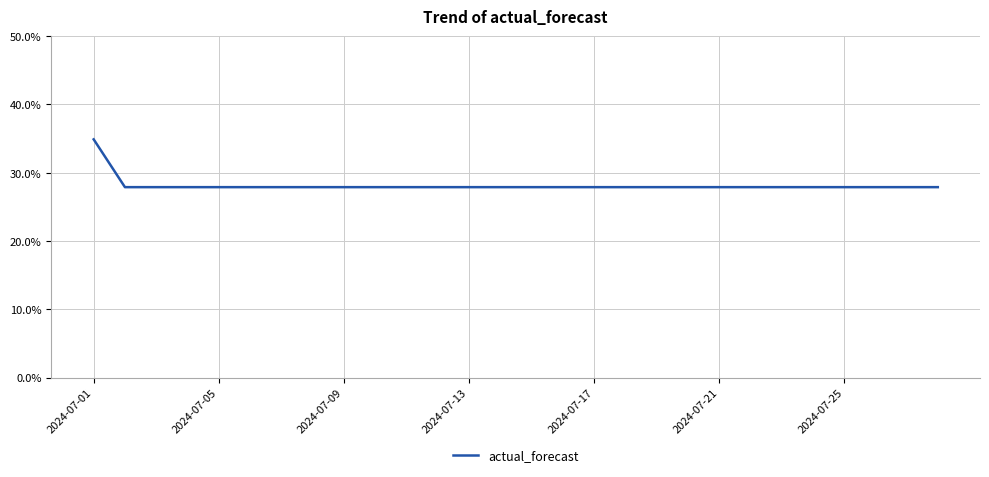

What is the difference between the maximum and minimum values?

7.0